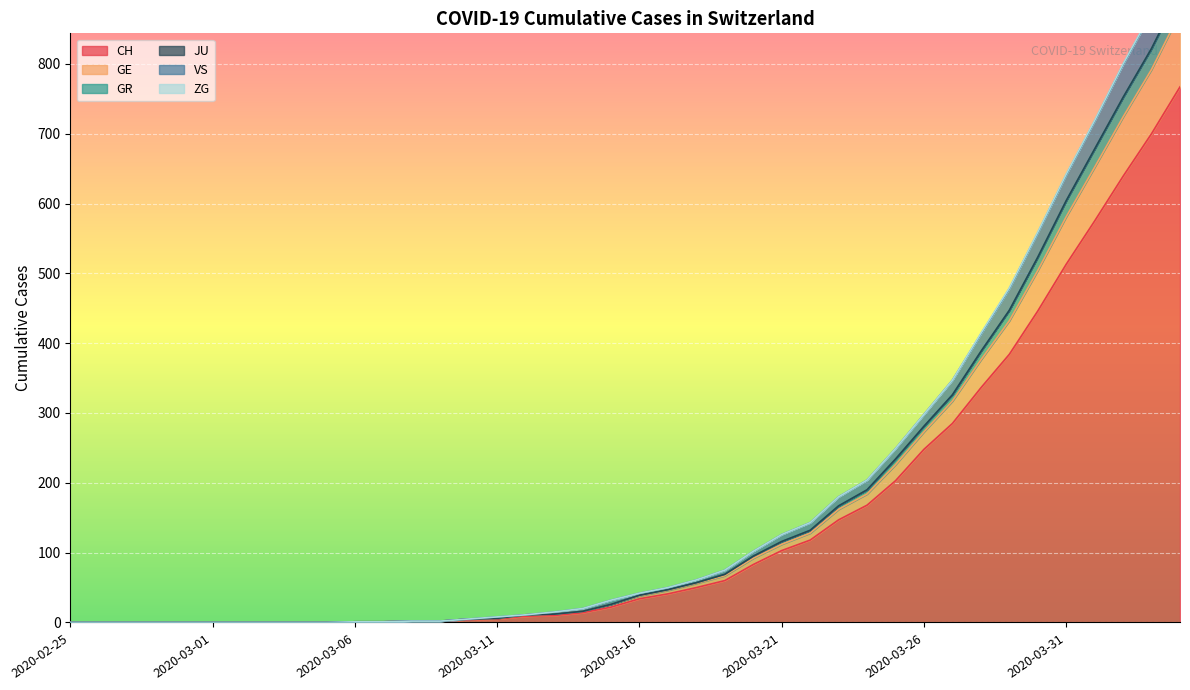

Count the number of categories in the chart.

40